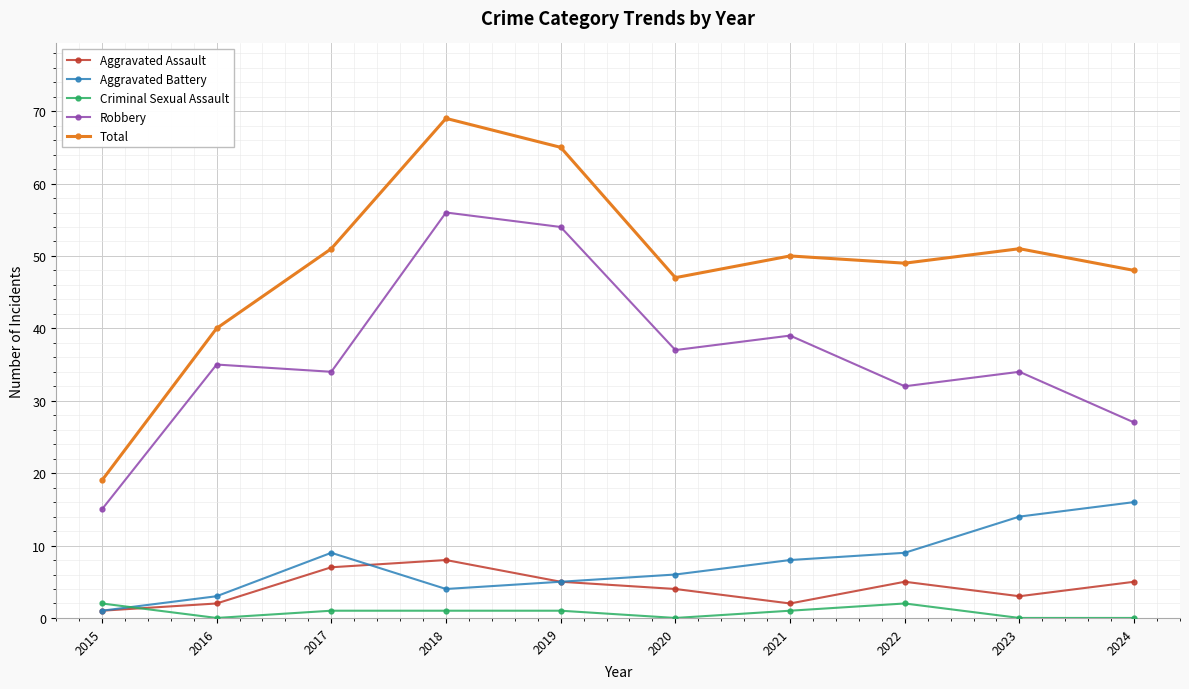

Where does the Criminal Sexual Assault series first go above 1?

2015